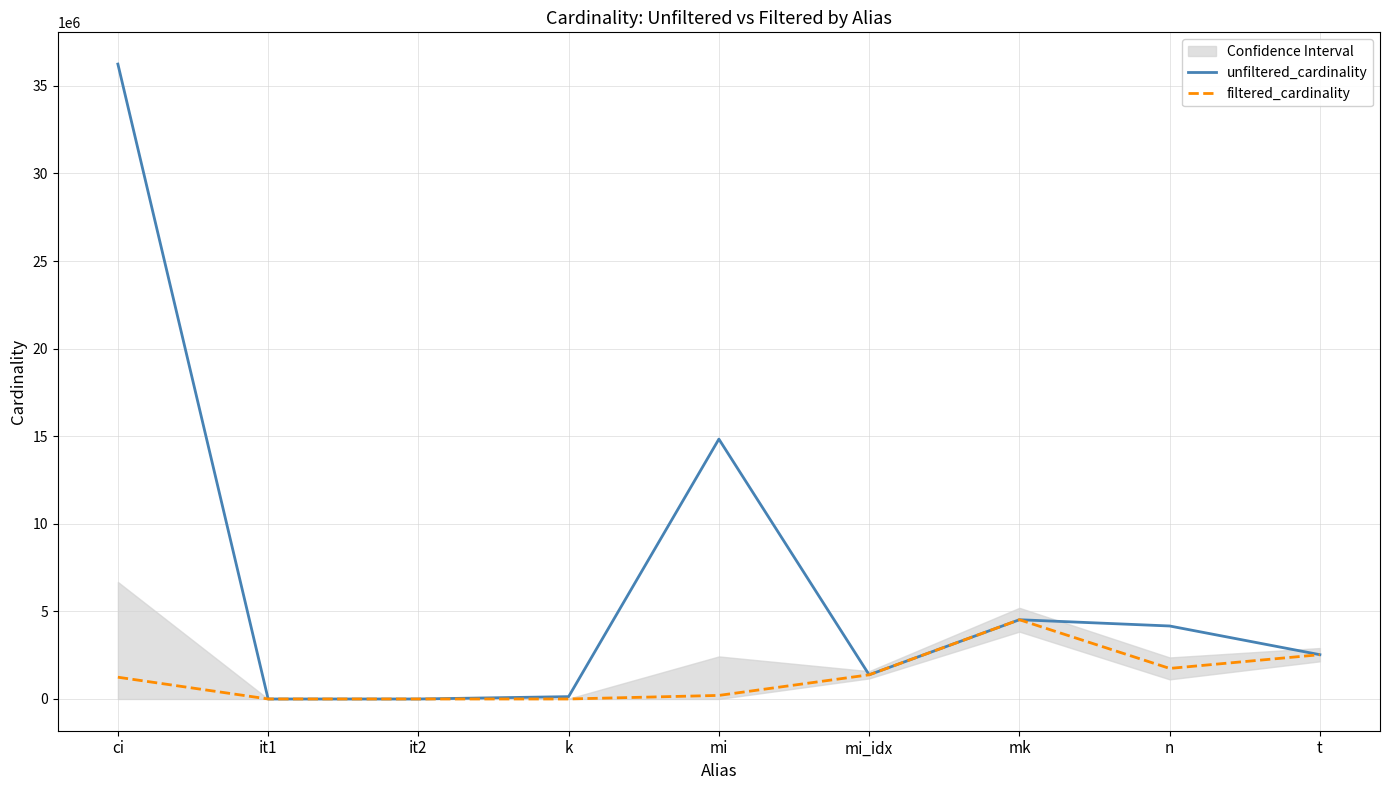

Which series changed the most between it1 and mi?

unfiltered_cardinality